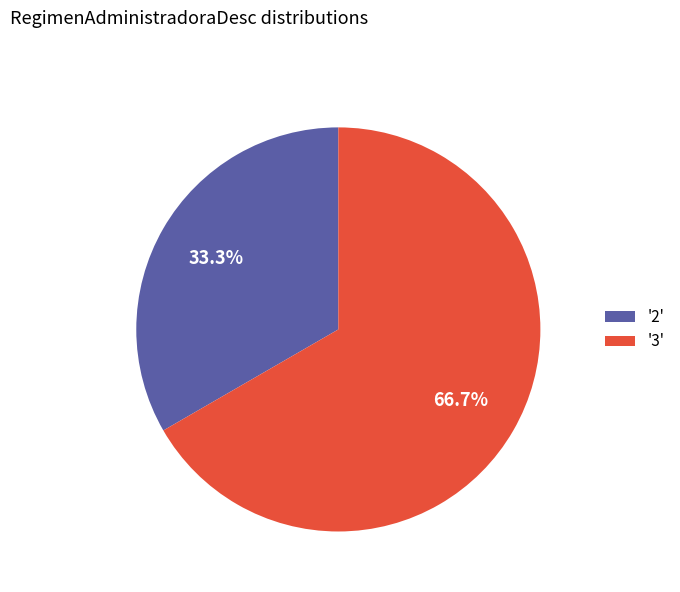

What is the smallest slice in the pie chart?

'2'